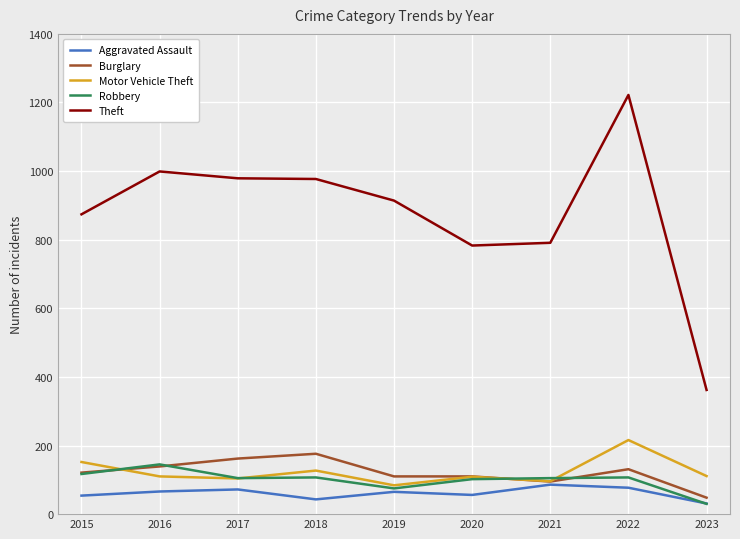

The Robbery series shows 117 at 2015. True or false?

True